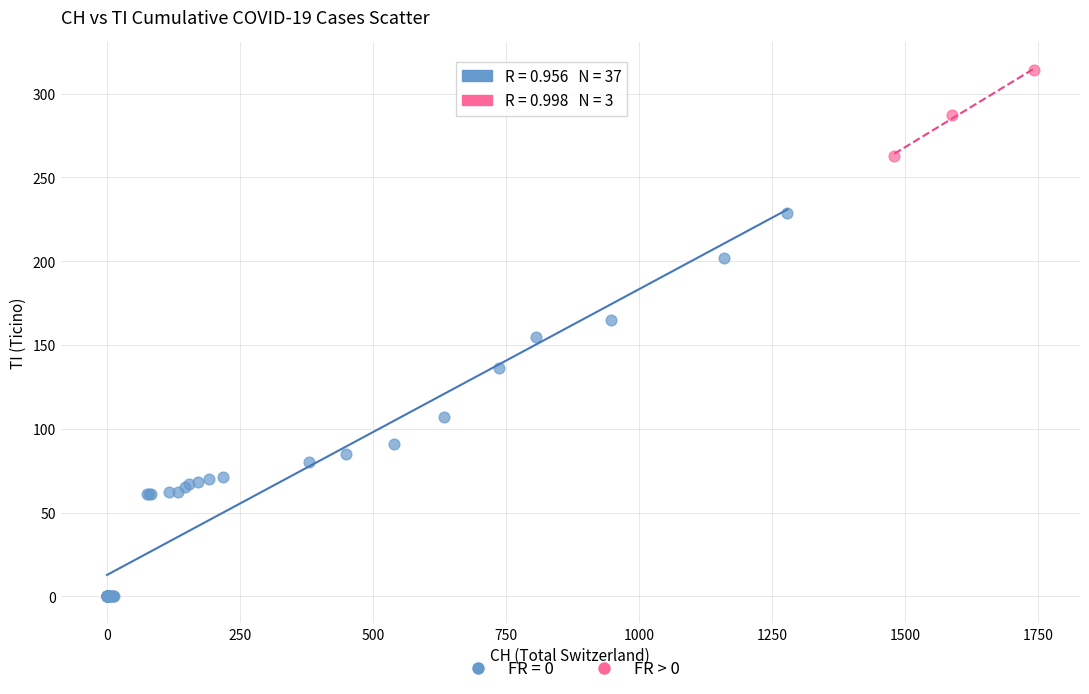

Which series has the widest spread of Y values?

FR = 0